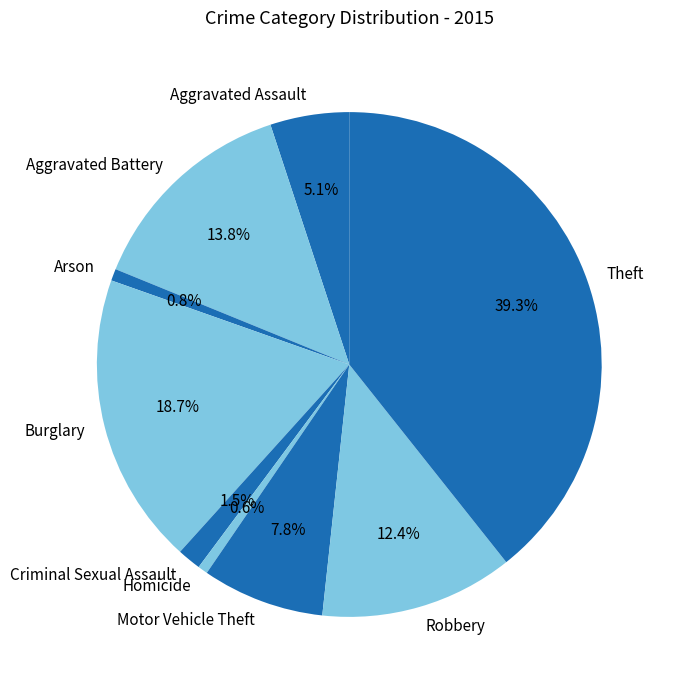

Count the number of slices in the pie.

9